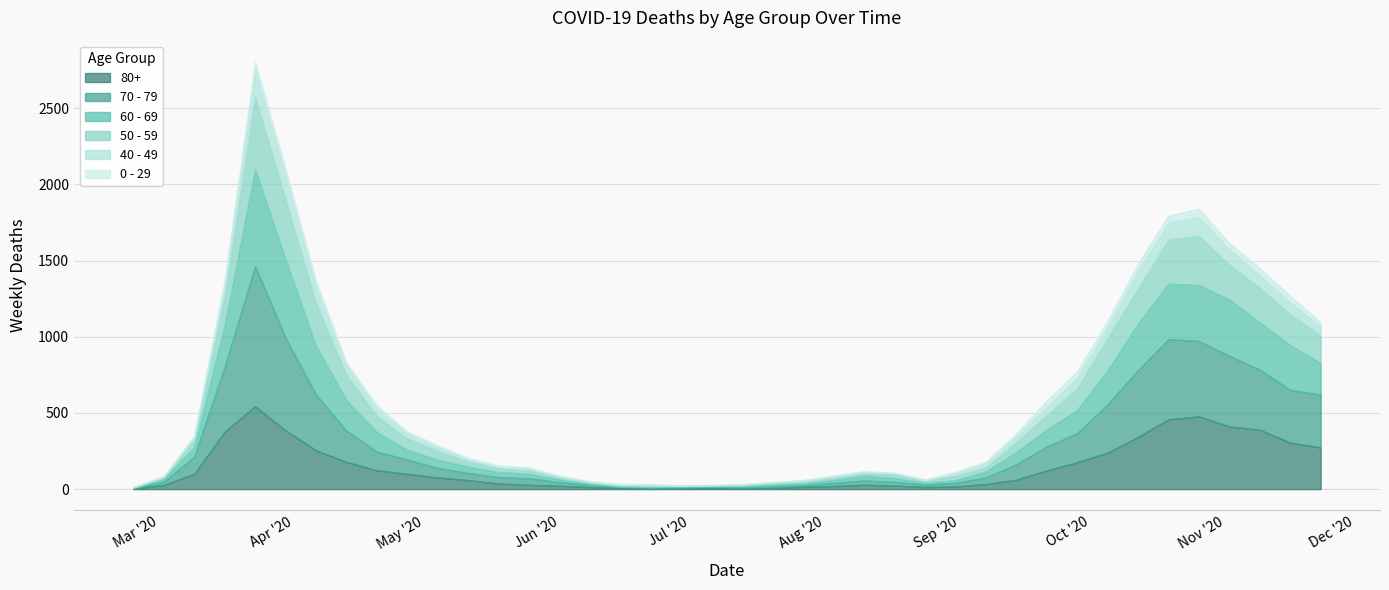

Does the chart display data point markers on the line(s)?

No